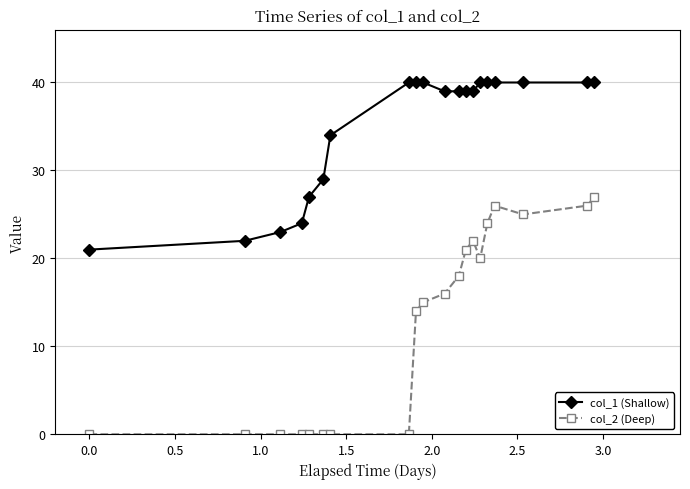

How many categories are shown in the chart?

20